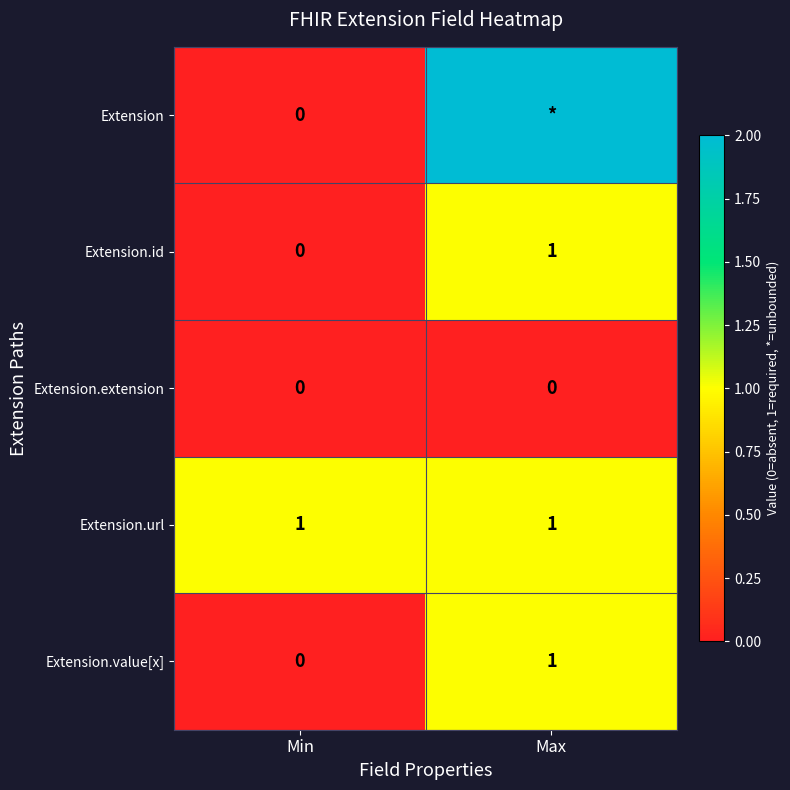

At which category does the chart reach its peak across all series?

Max